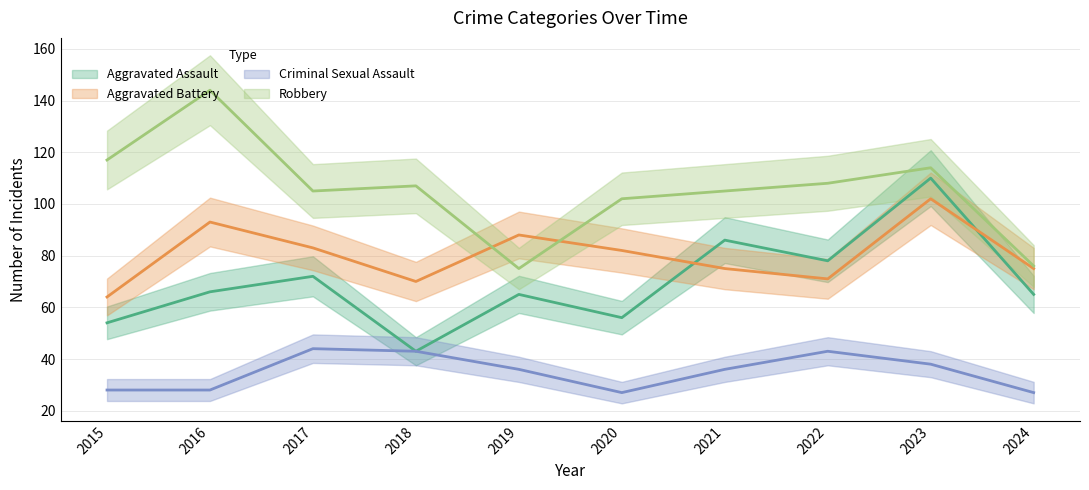

True or false: Criminal Sexual Assault and Aggravated Battery cross at least once.

False